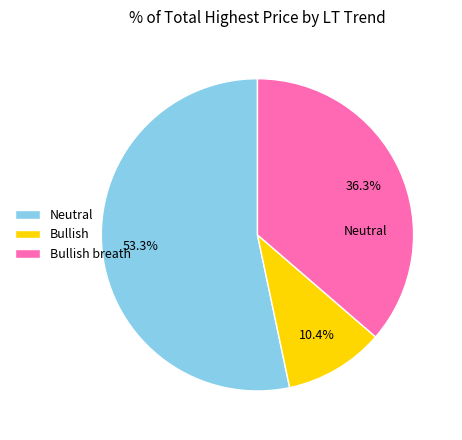

Which slice is the largest?

Neutral